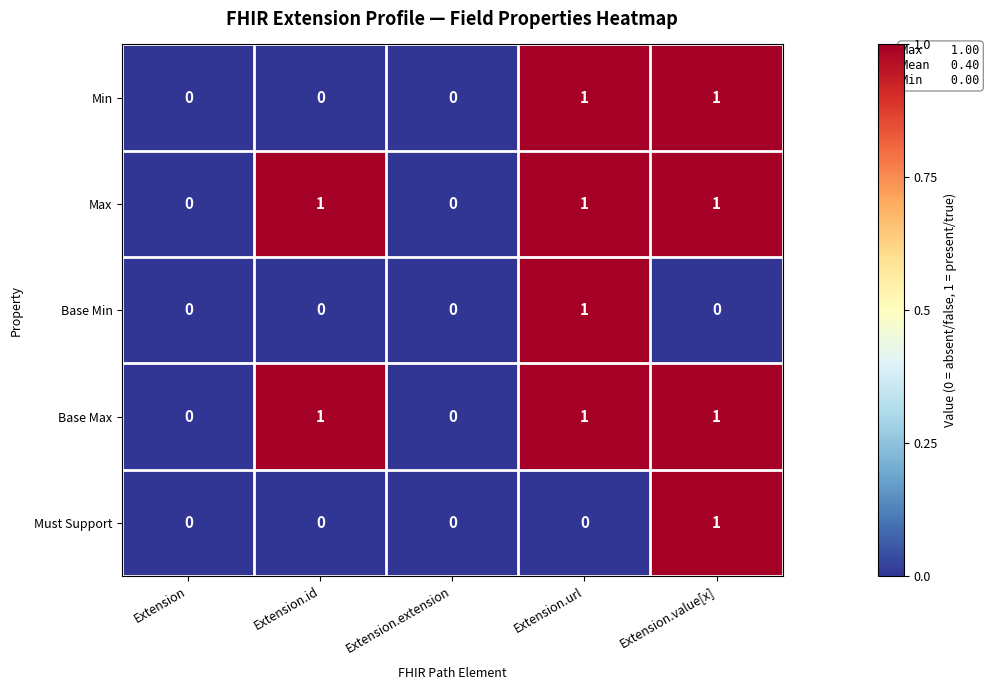

Is it true that Must Support equals 0 at Extension.id?

True